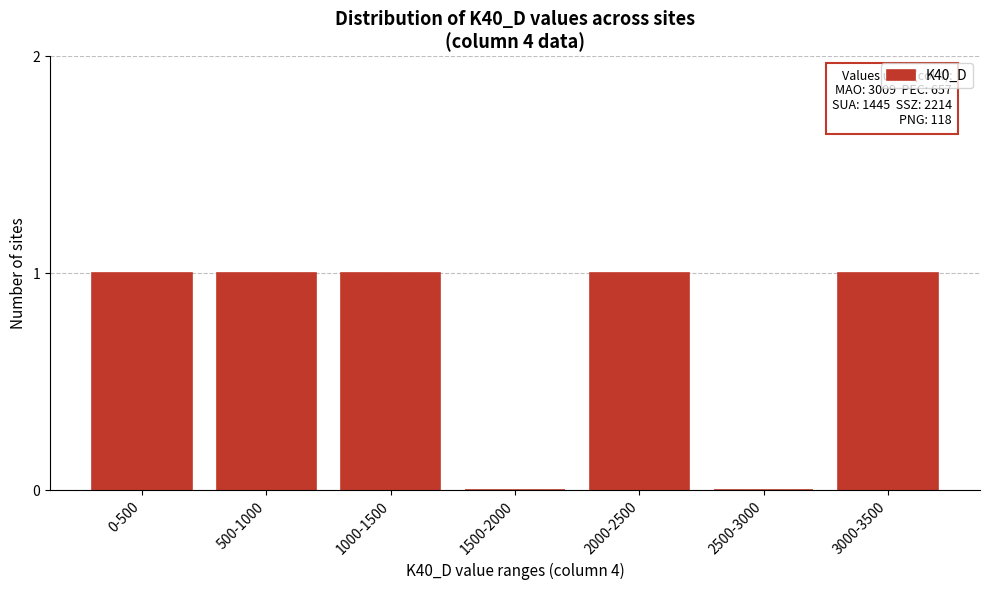

Reading right to left, extract all data points from this chart.

3000-3500=1	2500-3000=0	2000-2500=1	1500-2000=0	1000-1500=1	500-1000=1	0-500=1